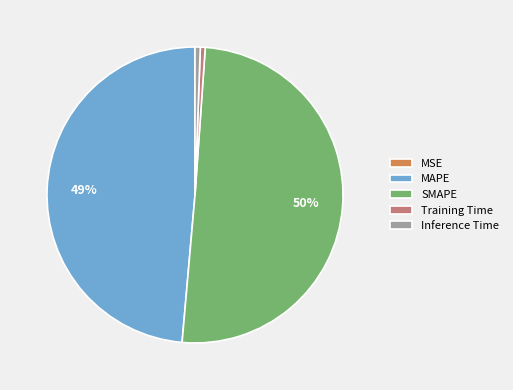

Is it true that SMAPE is 43% of the pie?

False